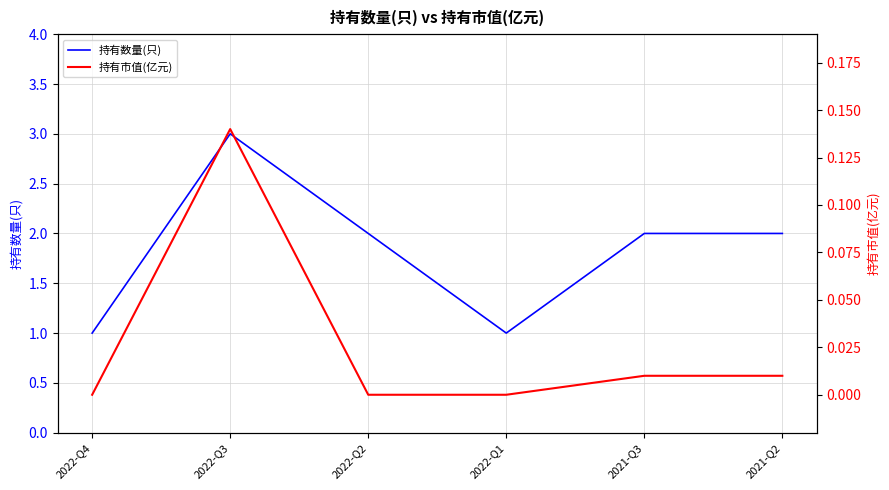

What is the greatest value displayed?

3.0